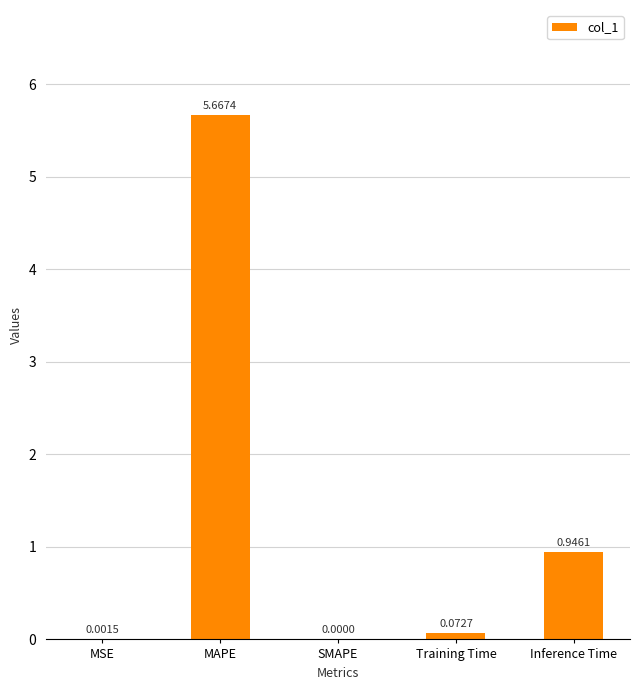

Which has a higher value, Inference Time or MAPE?

MAPE